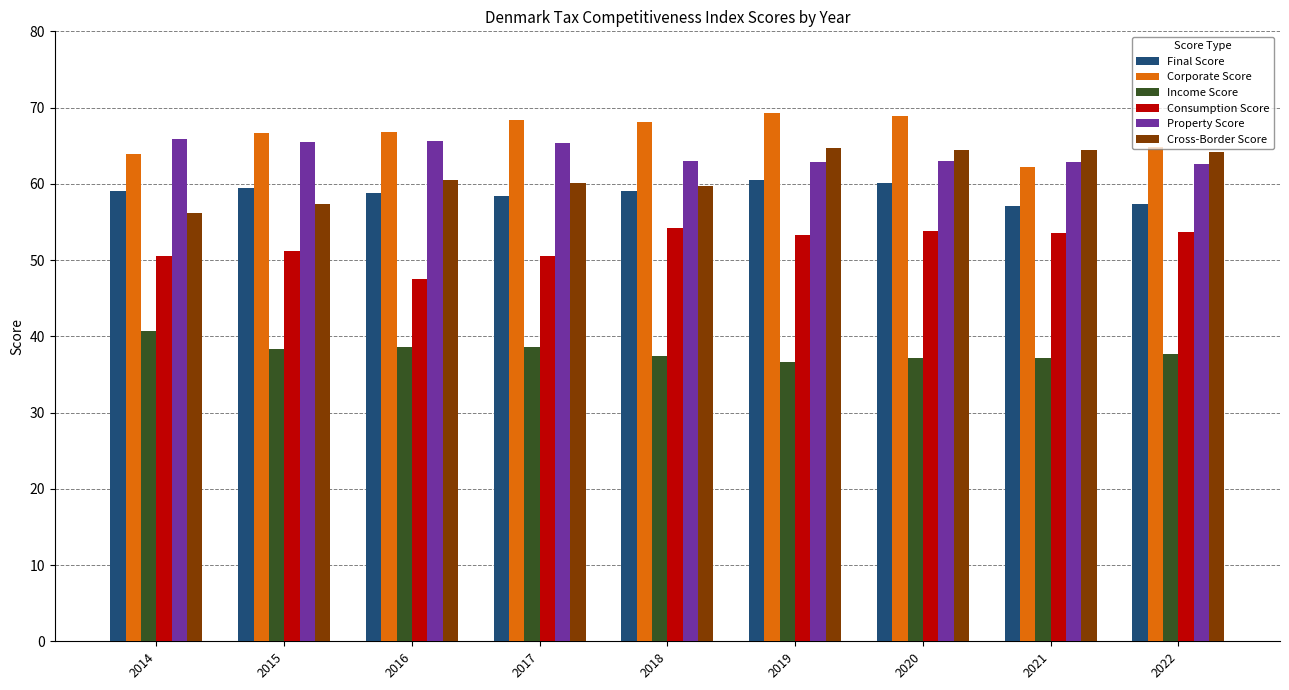

What are all the series names shown in the legend?

Final Score, Corporate Score, Income Score, Consumption Score, Property Score, Cross-Border Score